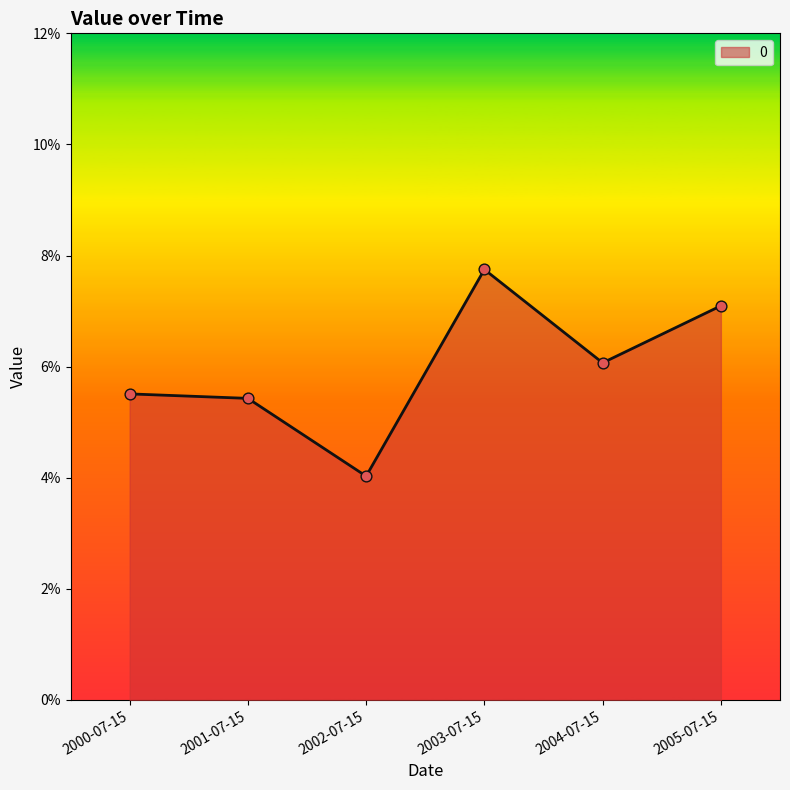

Which has a higher value, 2002-07-15 or 2005-07-15?

2005-07-15